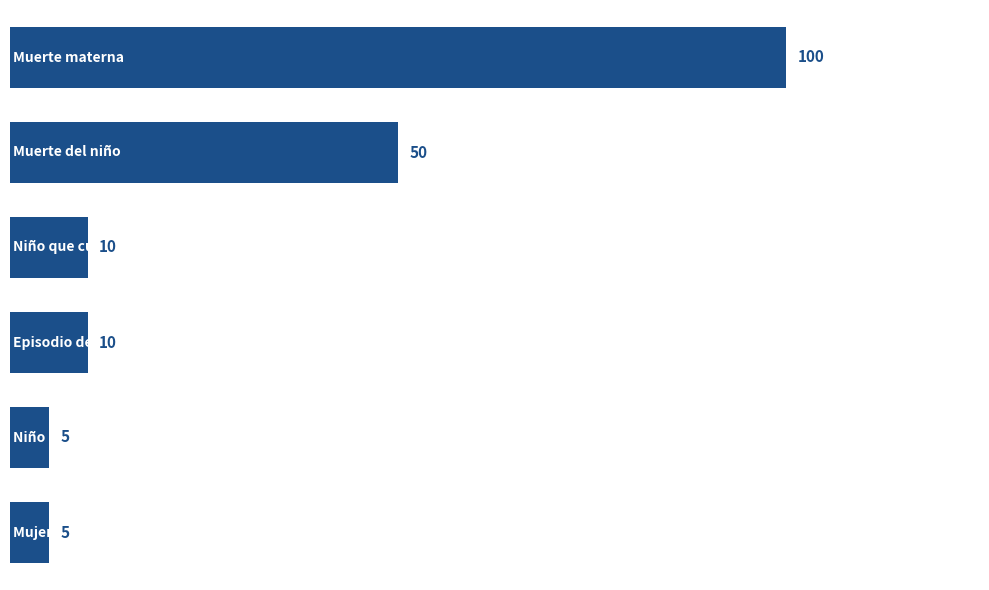

Reading bottom to top, list all the values displayed in this chart.

5	5	10	10	50	100